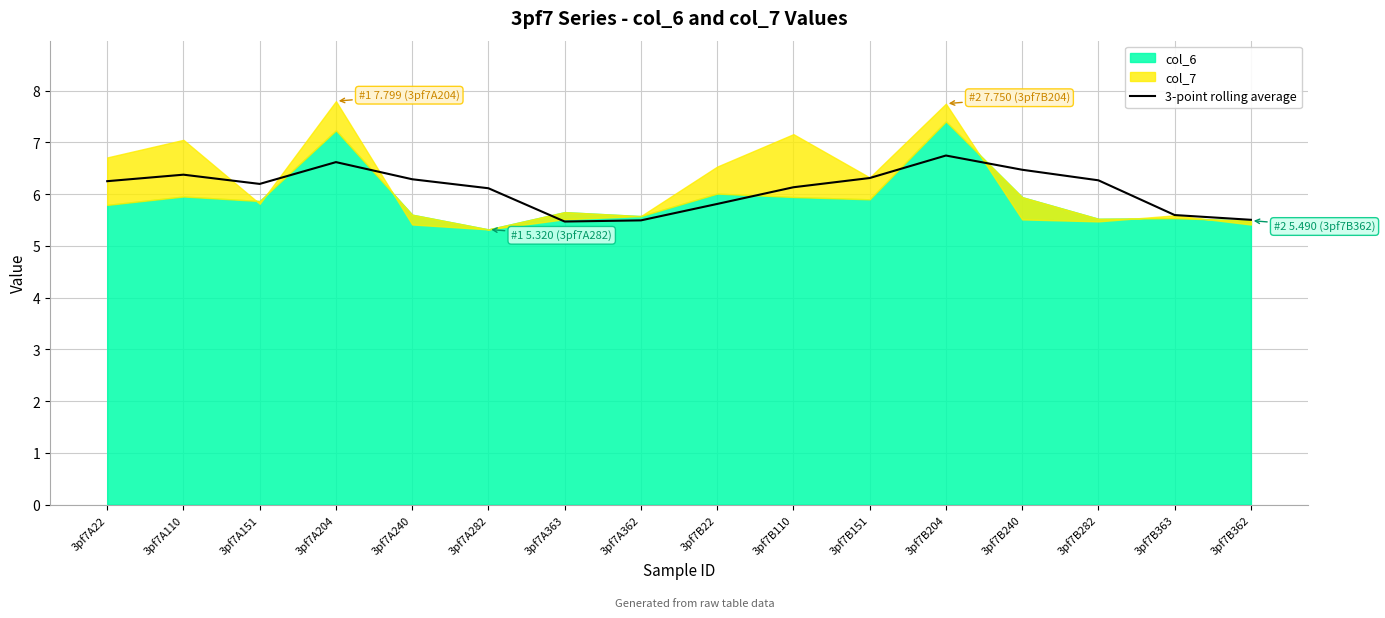

Where is the first local minimum?

3pf7A151